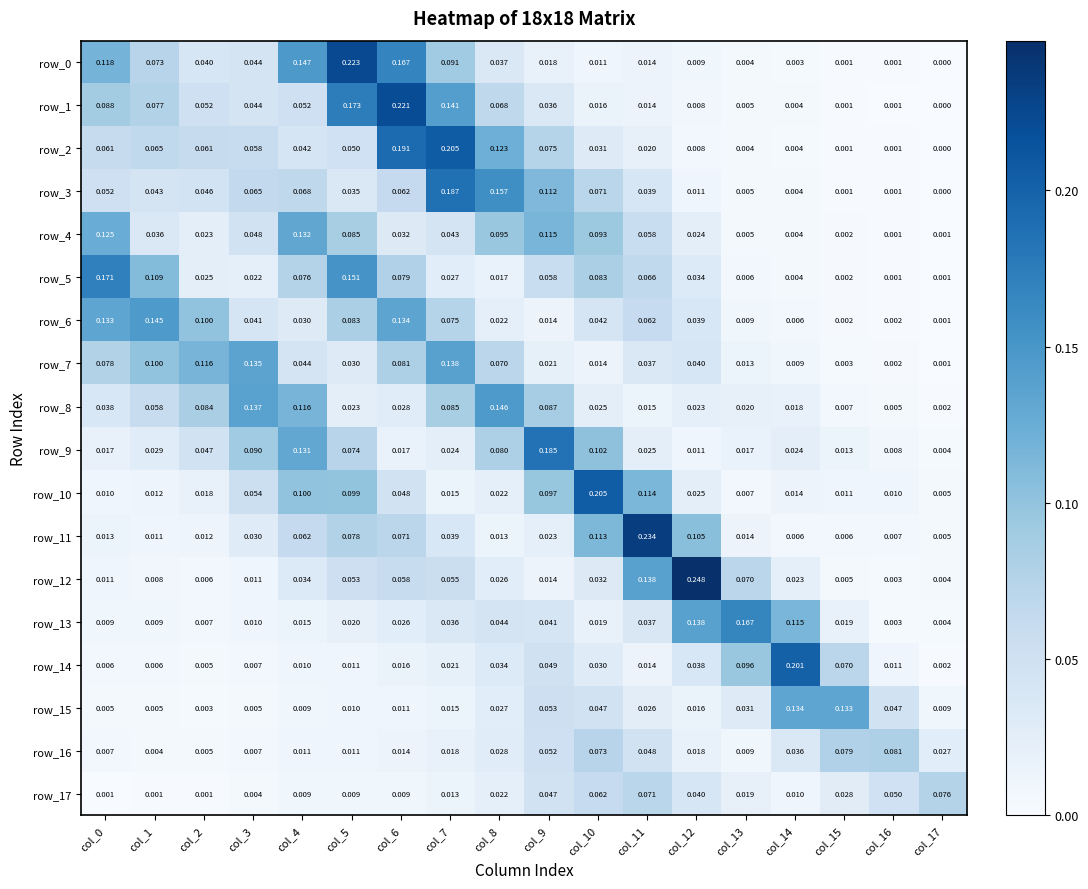

Is the value of row_8 at col_16 greater than the value of row_15 at col_10?

No